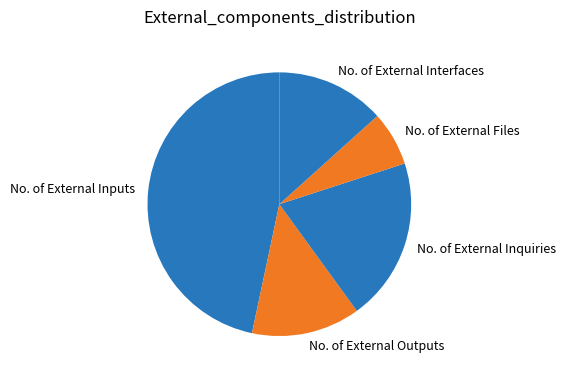

Between No. of External Inputs and No. of External Interfaces, which is larger?

No. of External Inputs